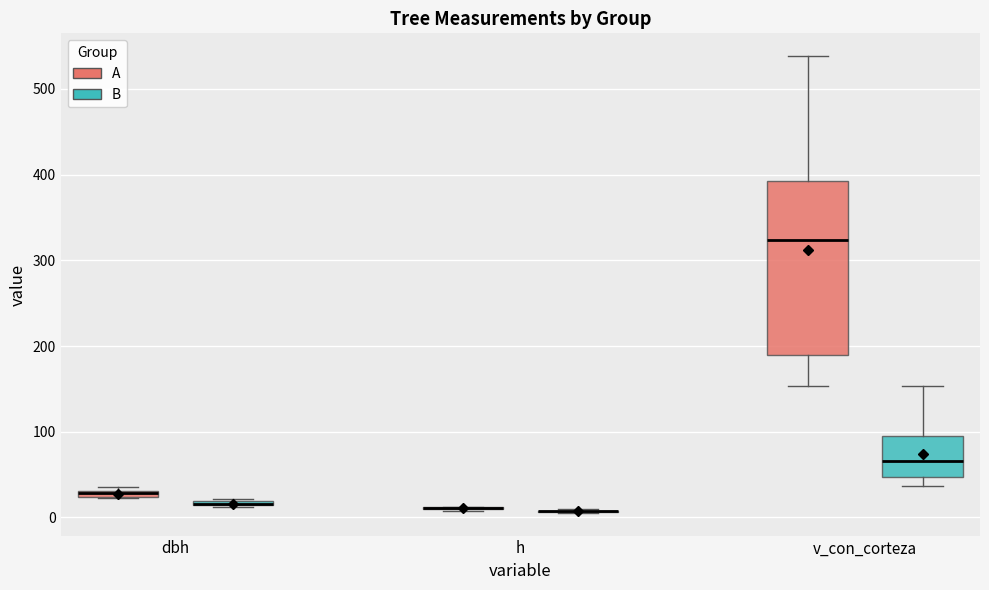

Comparing the boxes themselves (not the whiskers), which one is the tallest?

v_con_corteza (A)